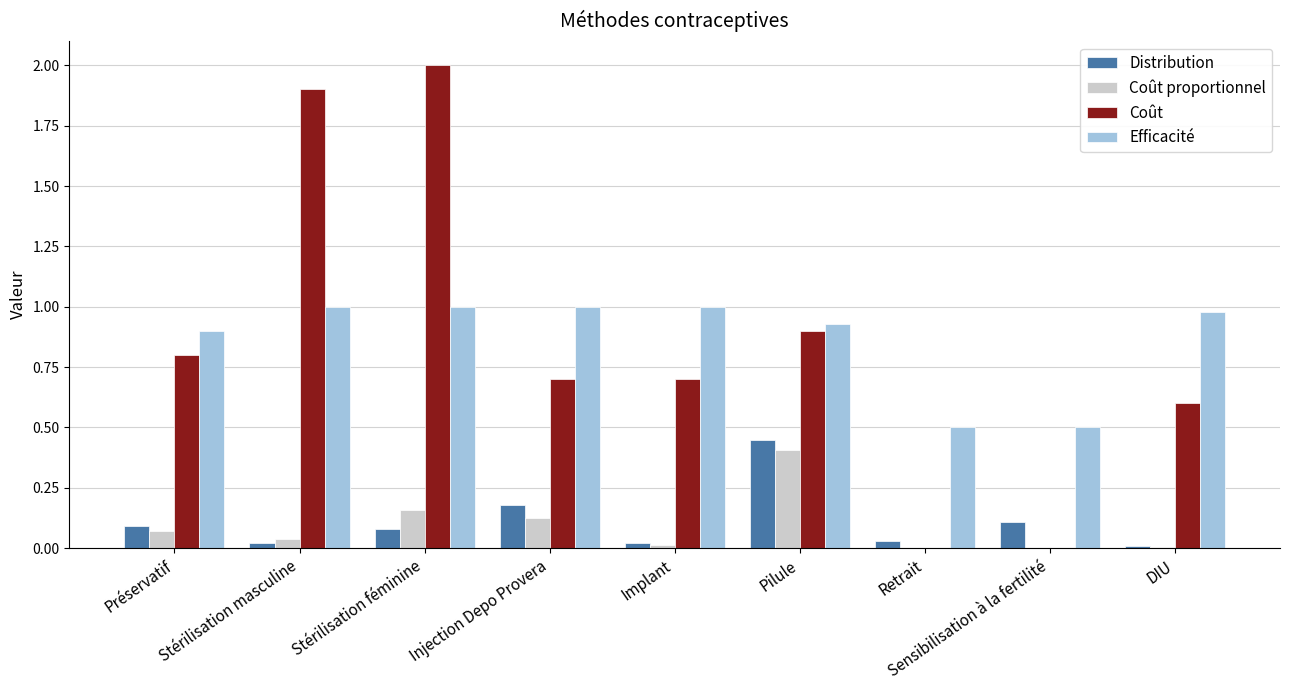

The Coût series shows 0.0 at Retrait. True or false?

True